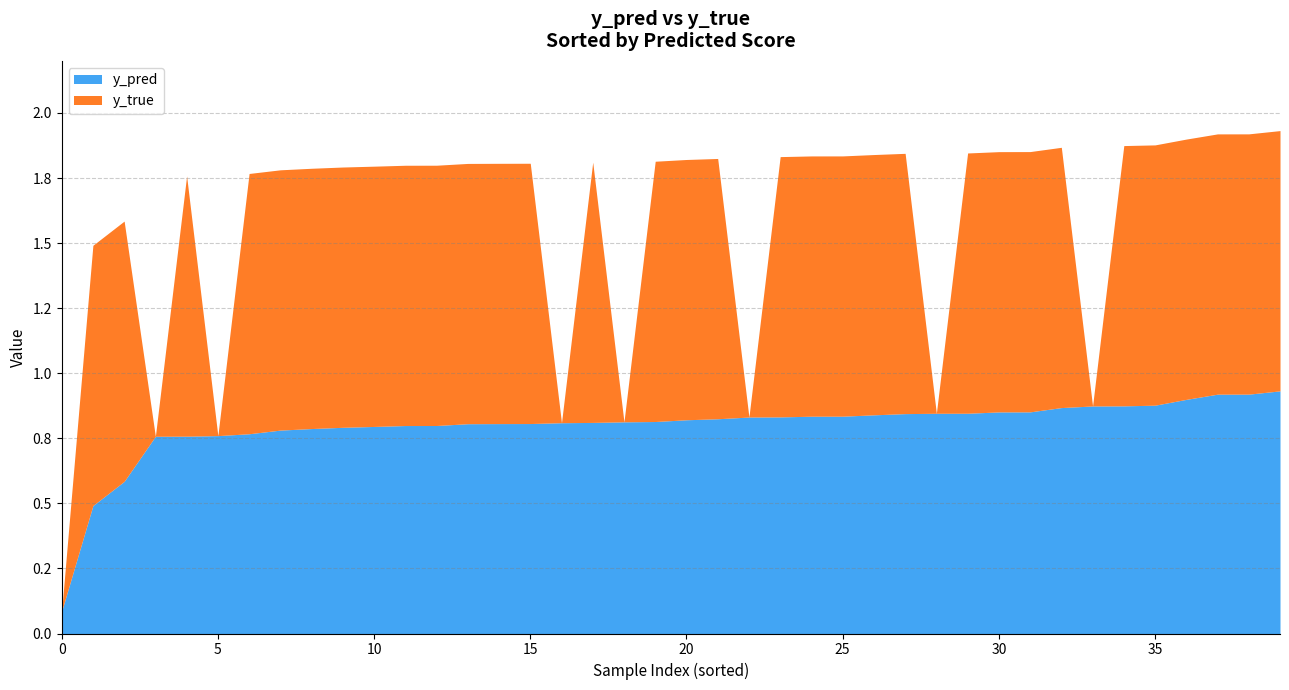

What is the sum of all y_pred values?

31.9